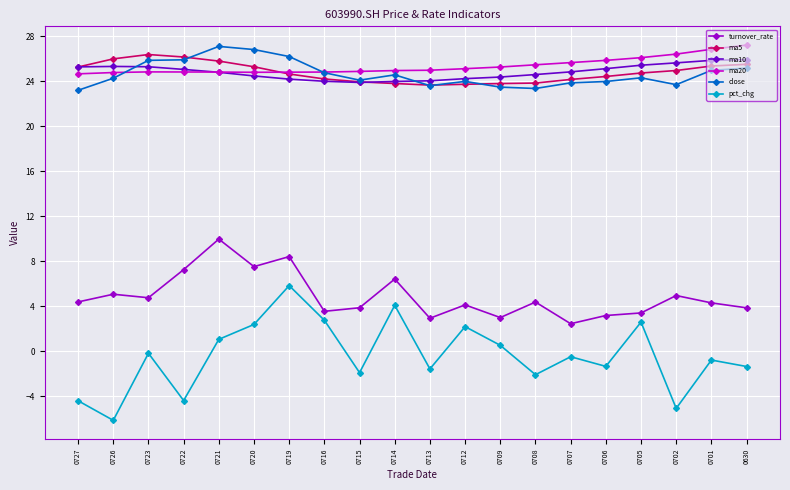

What is the value of the ma5 point at the 20th from the left?

25.5